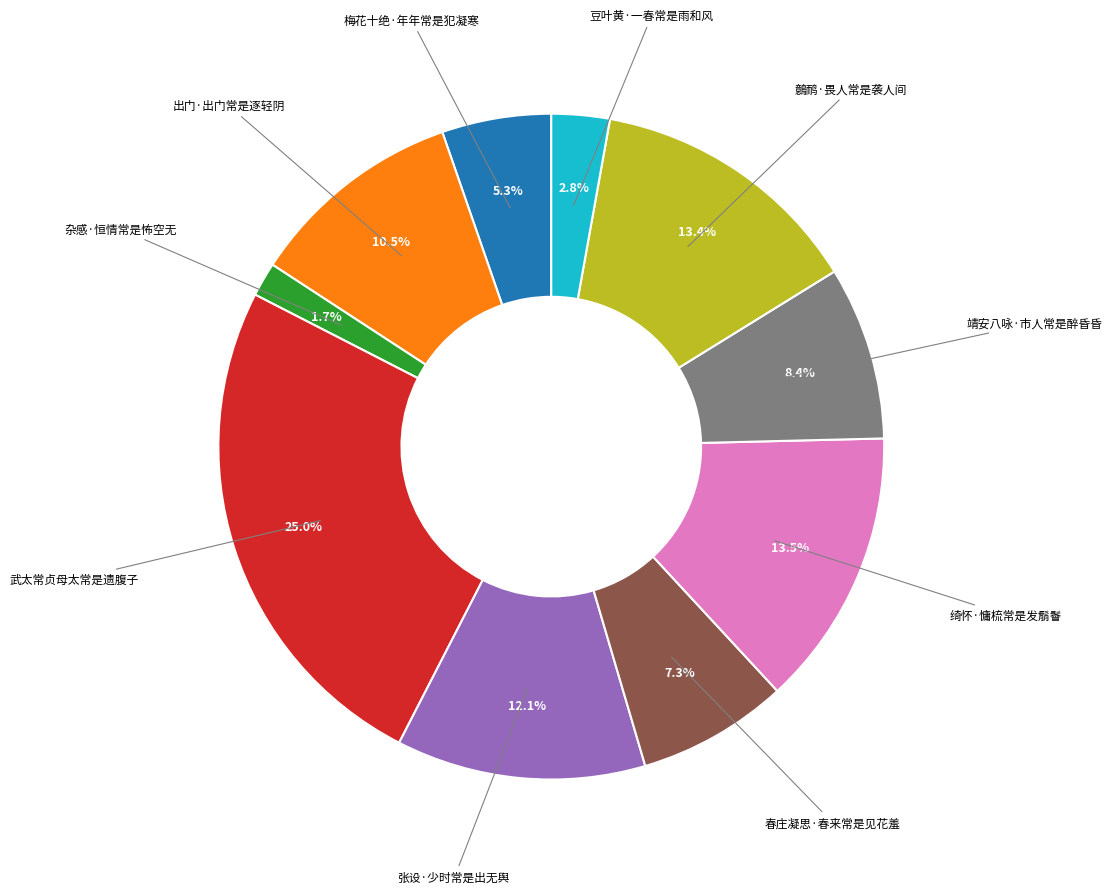

How many slices are in this pie chart?

10